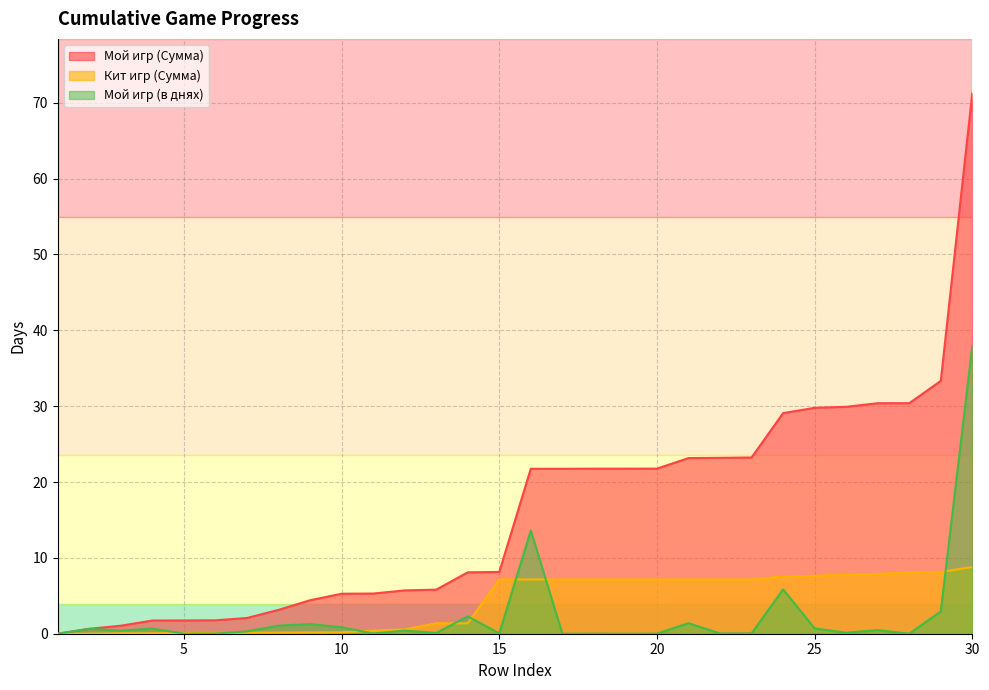

What are all the series names shown in the legend?

Мой игр (Сумма), Кит игр (Сумма), Мой игр (в днях)